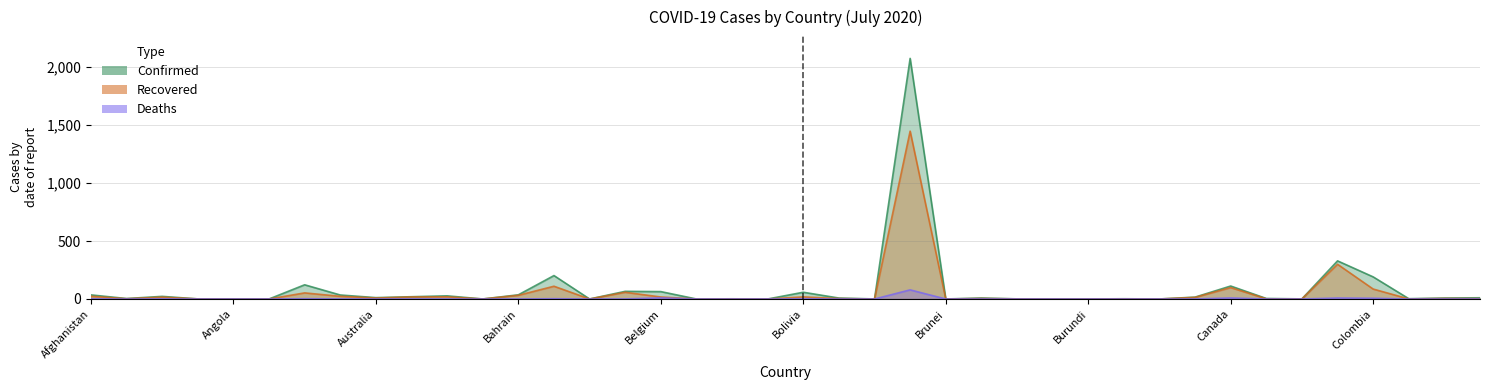

What is the spread (max minus min) of values at Argentina?

120.3